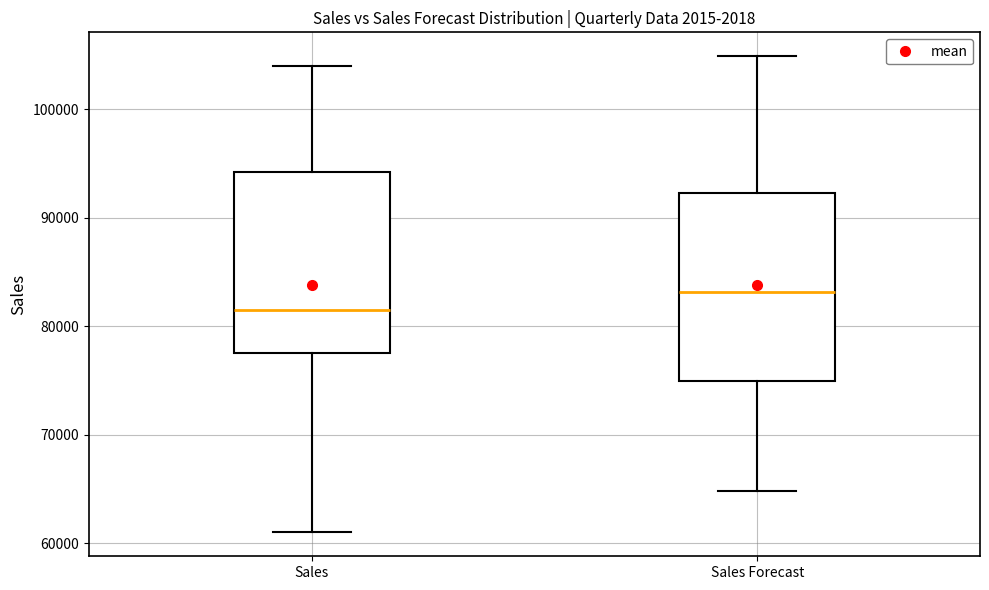

Reading left to right, transcribe this box plot: for each box, give where its median line is, the range the box spans, and where its two whiskers end, as read against the y-axis. The values are not printed on the chart, so give them approximately, as read against the axis.

Sales: median 82000, box 78000 to 94000, whiskers 61000 to 104000
Sales Forecast: median 83000, box 75000 to 92000, whiskers 65000 to 105000